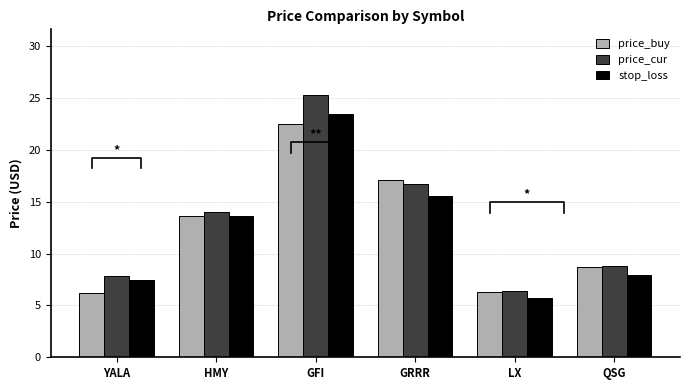

Reading right to left, extract all data points from this chart.

price_buy: 8.7	6.3	17.1	22.5	13.7	6.2
price_cur: 8.8	6.4	16.8	25.3	14.0	7.8
stop_loss: 7.9	5.8	15.6	23.4	13.6	7.4